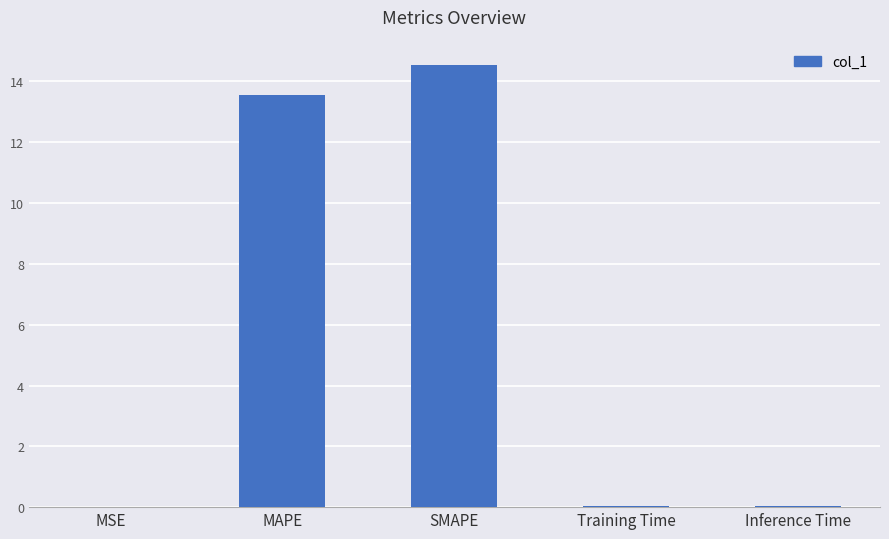

What is the sum of all values?

28.2